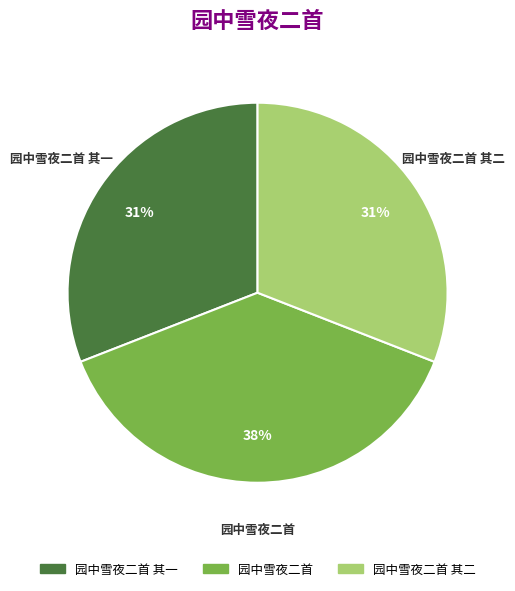

True or false: 园中雪夜二首 accounts for 46% of the total.

False